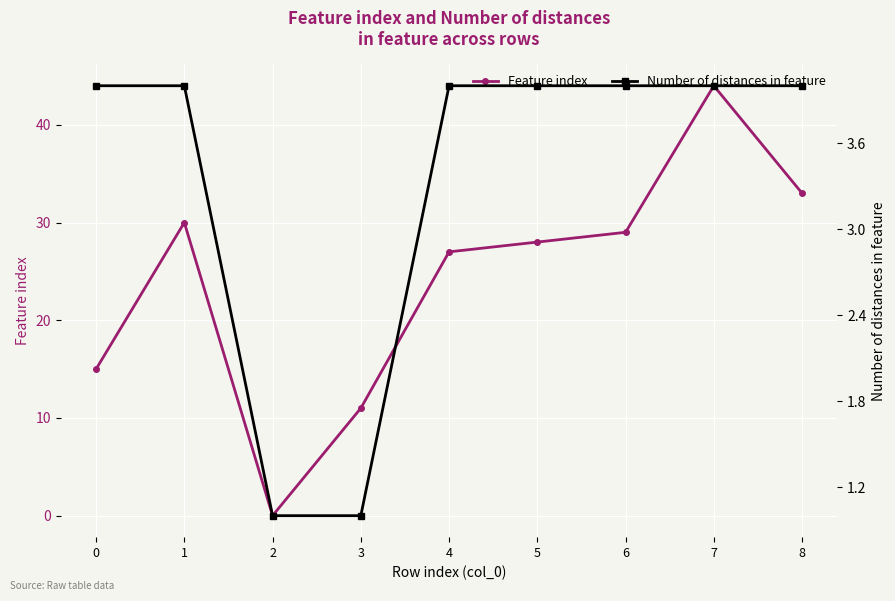

What is the maximum value for Feature index?

44